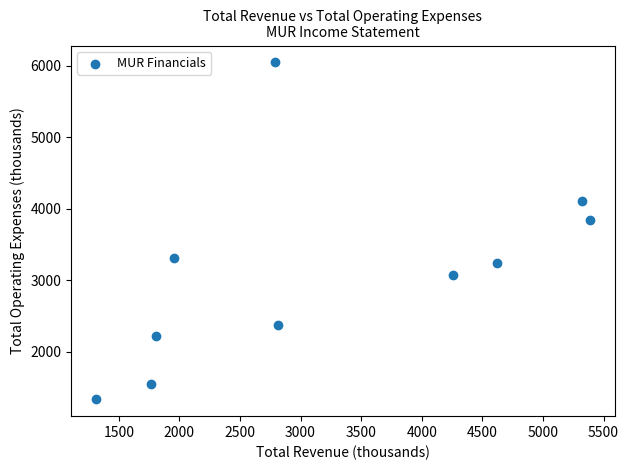

What is the average Y value?

3109.4